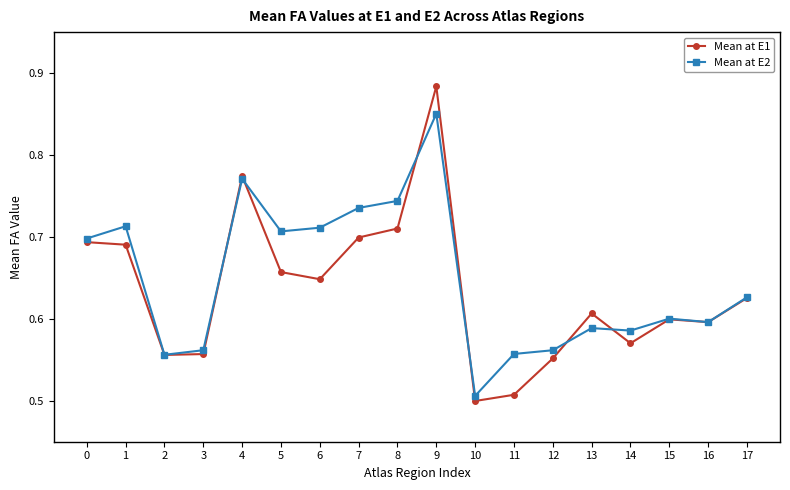

True or false: Mean at E2 has more than 1 interior local peaks.

True